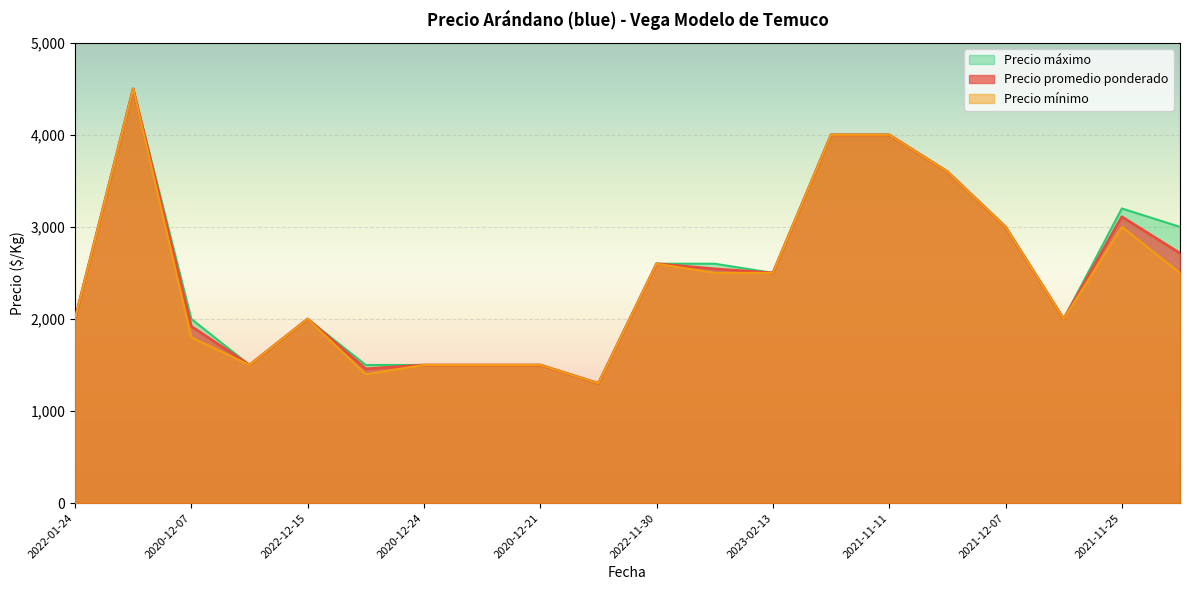

What is the average value of the Precio promedio ponderado series?

2462